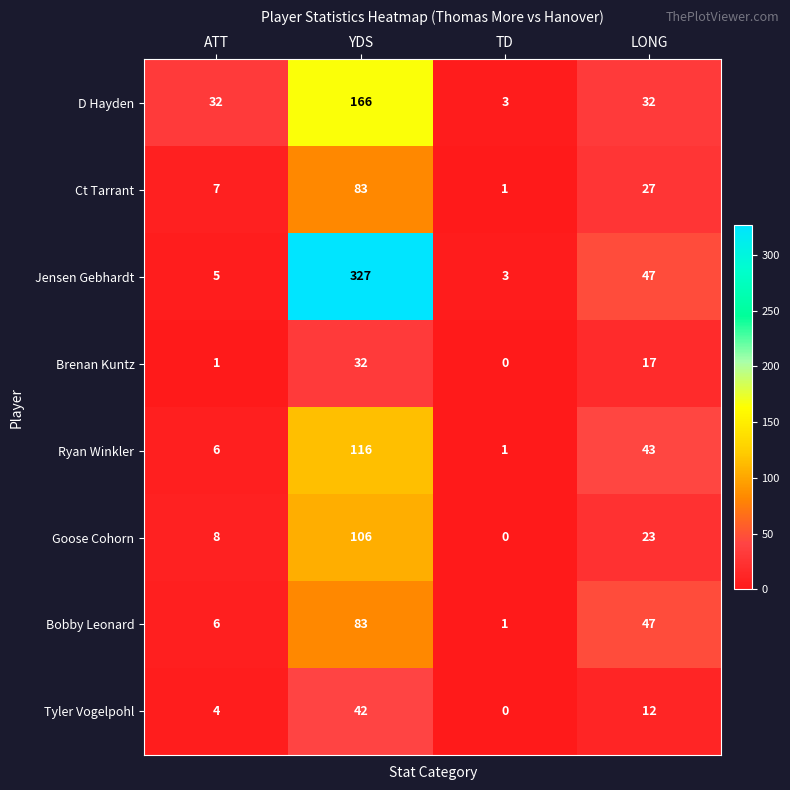

What is the difference between the maximum and minimum values in the D Hayden series?

163